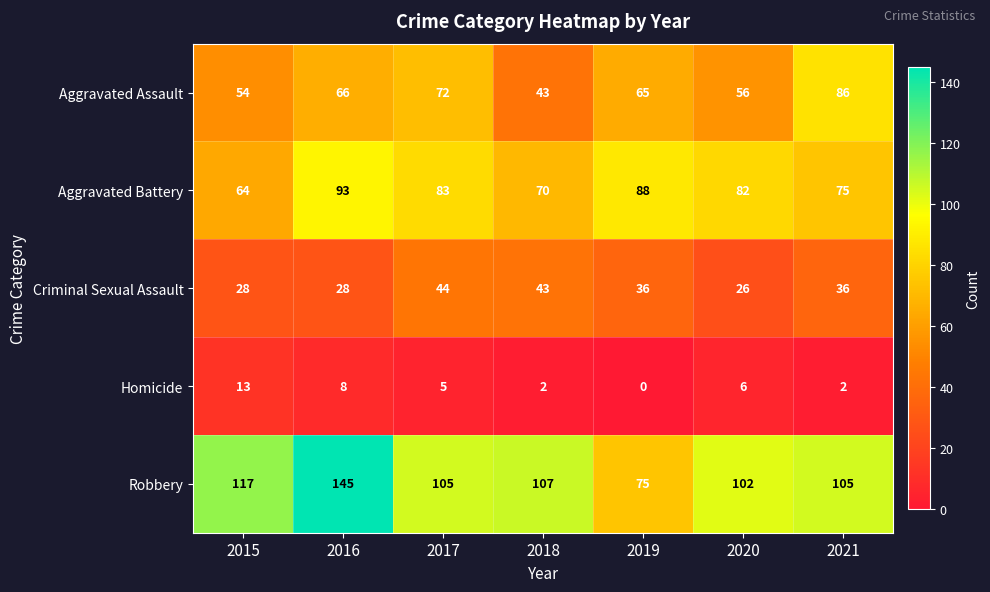

List the series in order of their overall mean, lowest first.

Homicide, Criminal Sexual Assault, Aggravated Assault, Aggravated Battery, Robbery